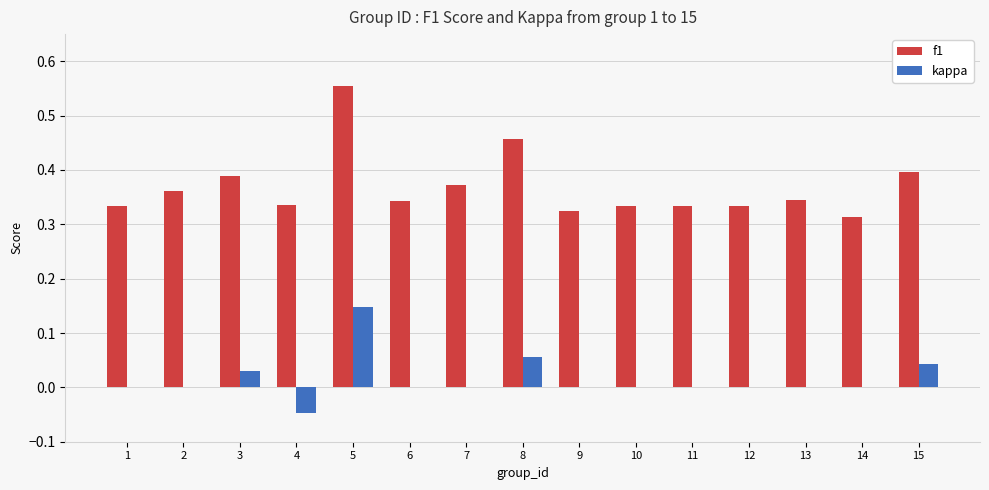

At which category is the sum across all series the highest?

5